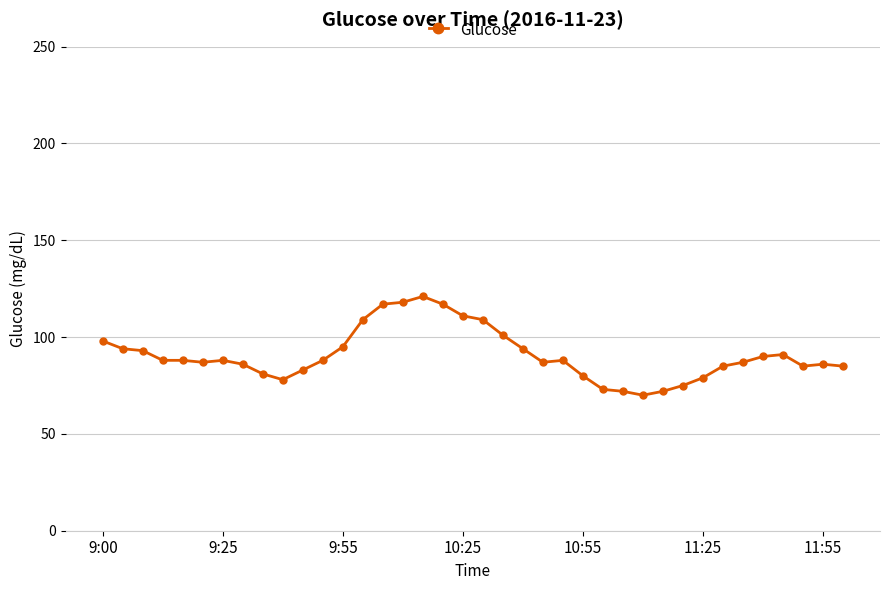

What is the greatest value displayed?

121